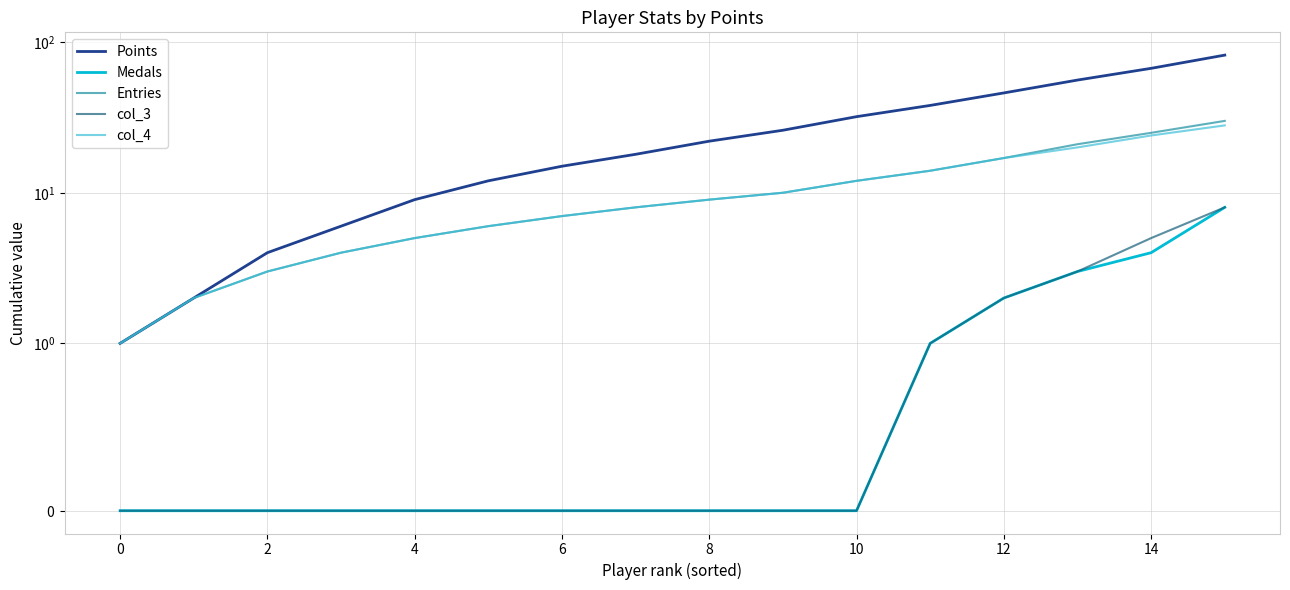

How many series are shown in this chart?

5